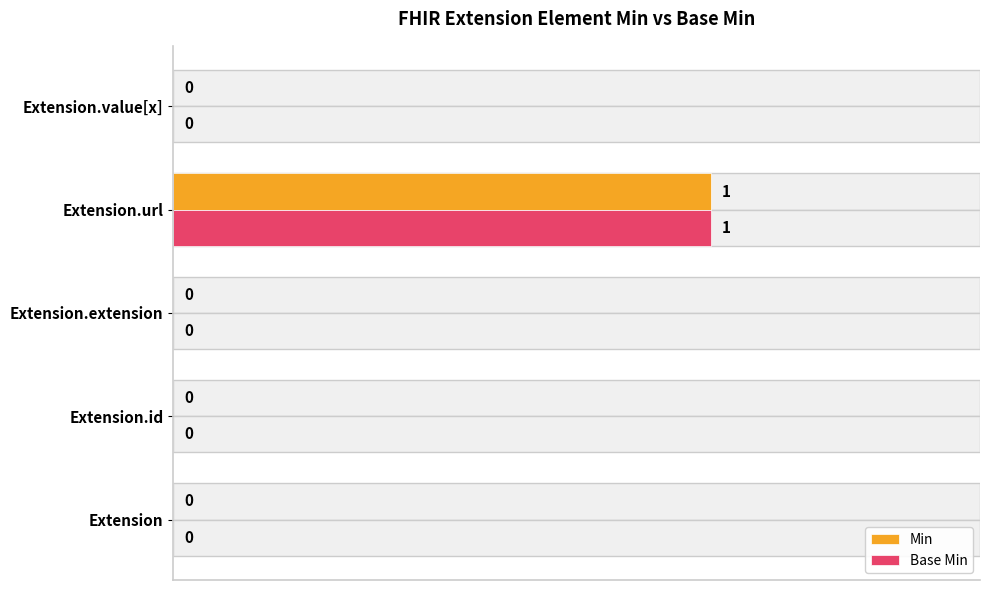

What is the maximum value for Base Min?

1